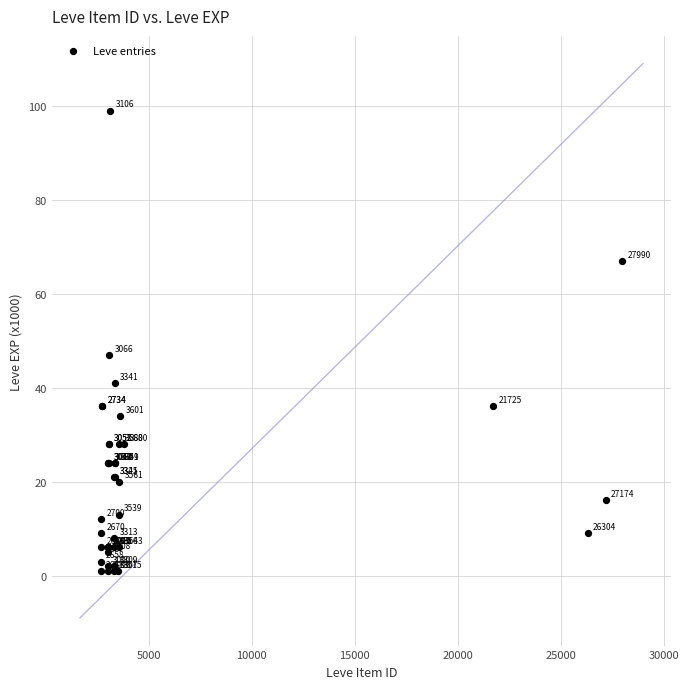

What Y value in the scatter plot is closest to 50?

47